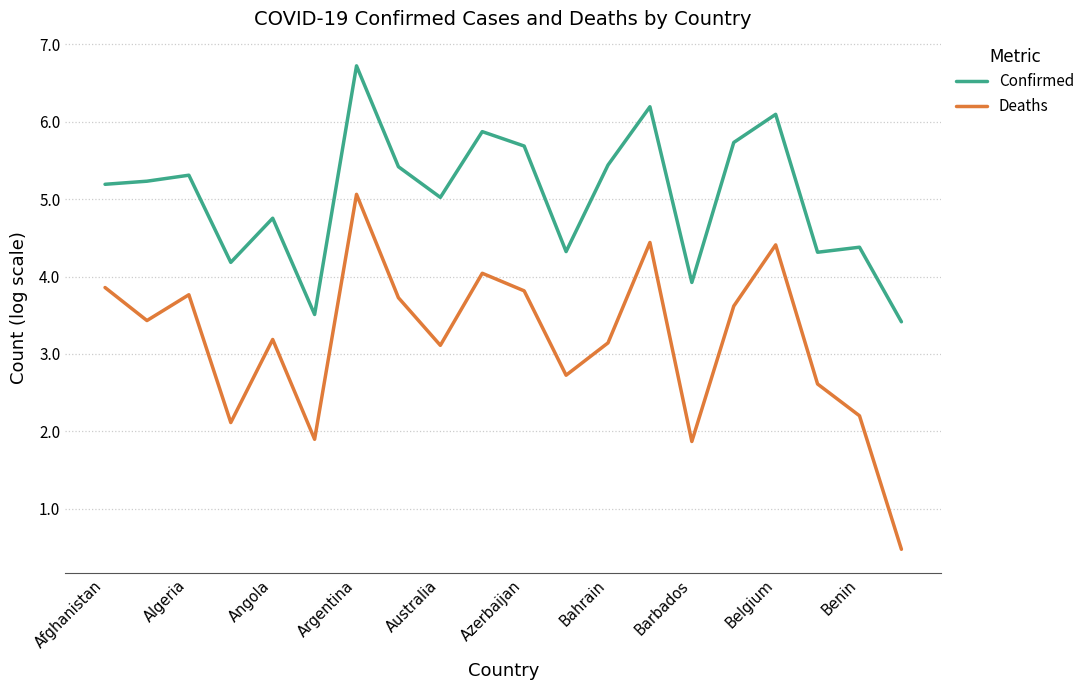

What is the smallest value displayed?

0.5